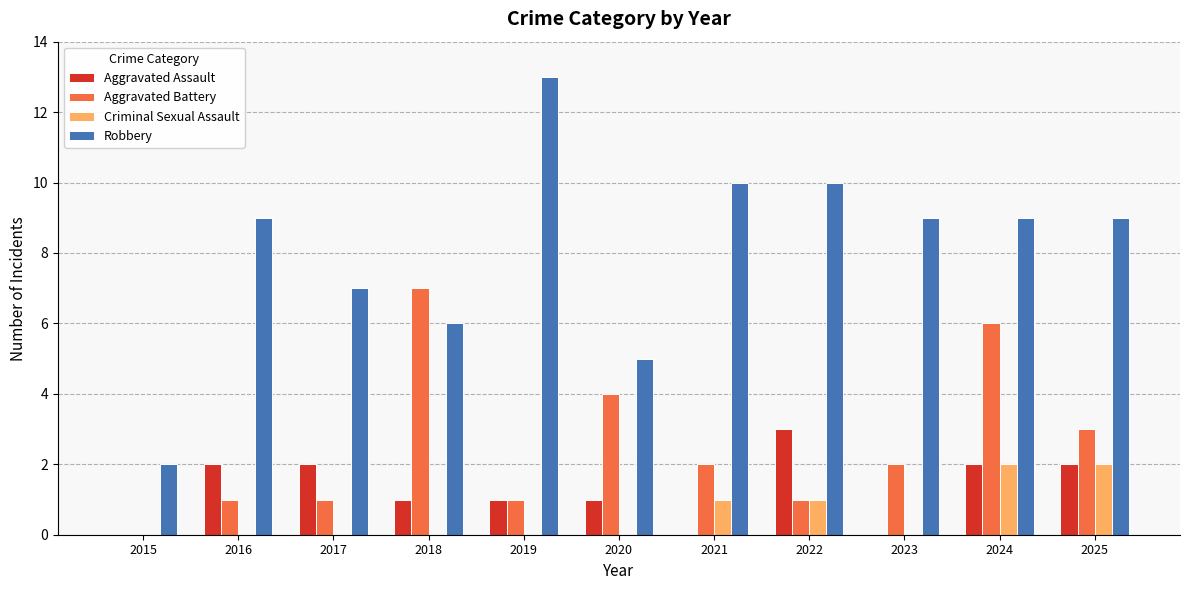

Which series changed the most between 2021 and 2022?

Aggravated Assault